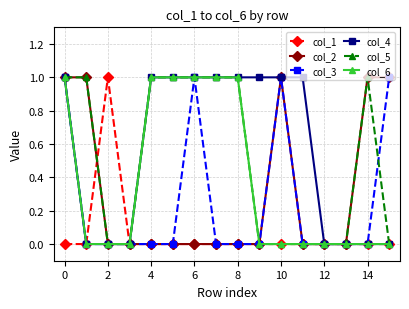

Reading left to right, extract all data points from this chart.

col_1: 0	0	1	0	0	0	0	0	0	0	0	0	0	0	0	0
col_2: 1	1	0	0	0	0	0	0	0	0	1	0	0	0	1	1
col_3: 1	0	0	0	0	0	1	0	0	0	1	0	0	0	0	1
col_4: 1	0	0	0	1	1	1	1	1	1	1	1	0	0	0	0
col_5: 1	1	0	0	1	1	1	1	1	0	0	0	0	0	1	0
col_6: 1	0	0	0	1	1	1	1	1	0	0	0	0	0	0	0